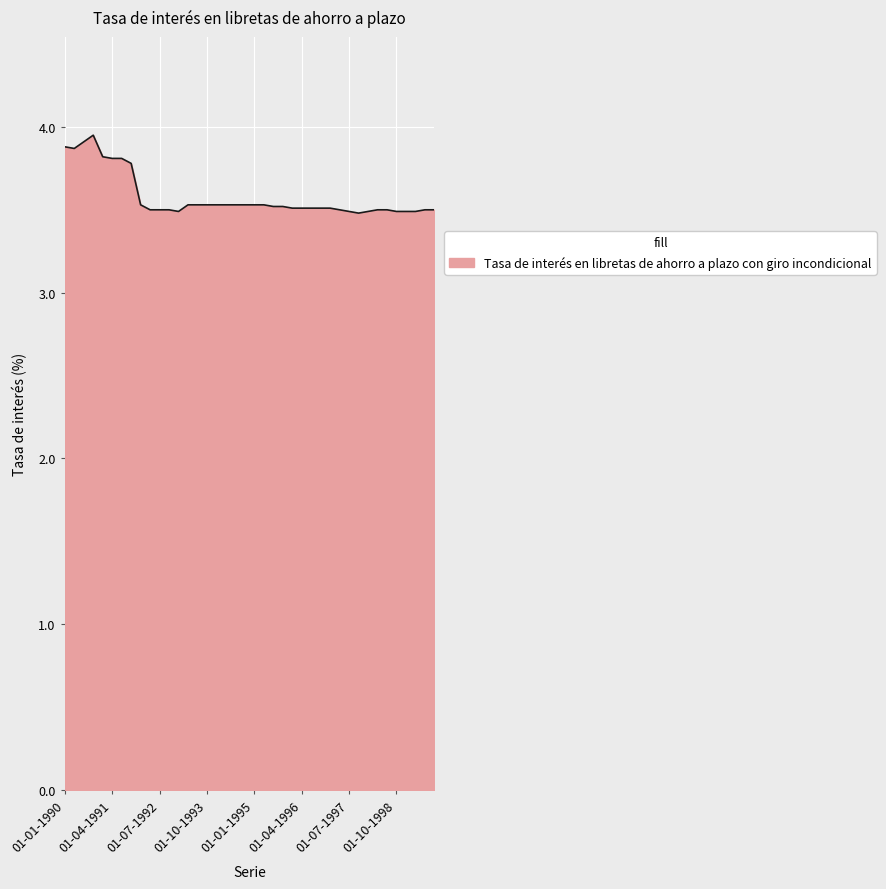

What is the smallest value displayed?

3.5